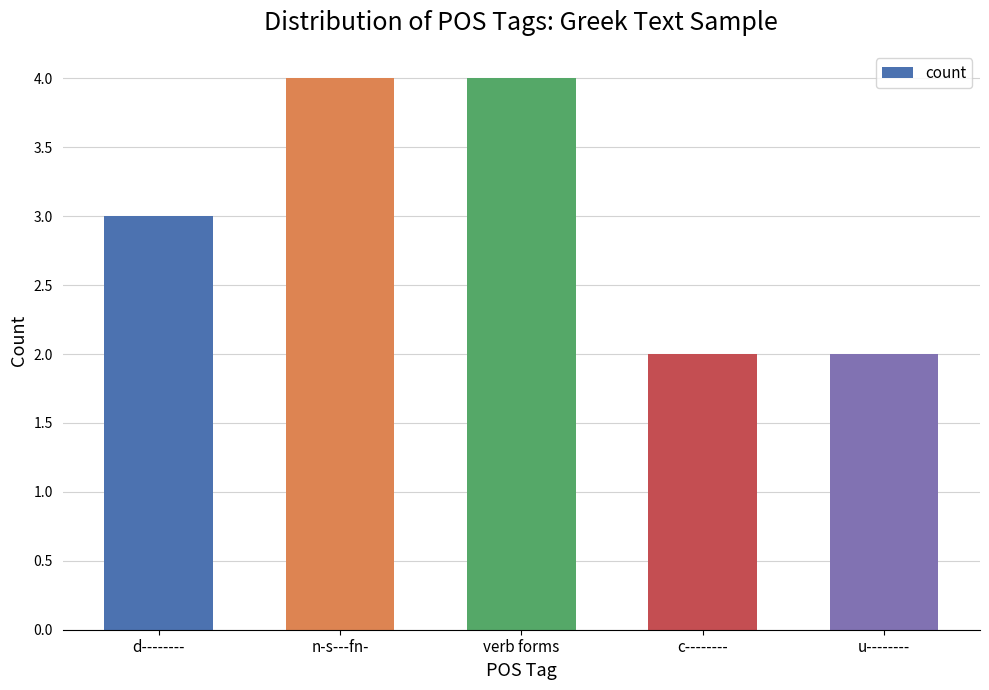

The value at n-s---fn- is 1. True or false?

False